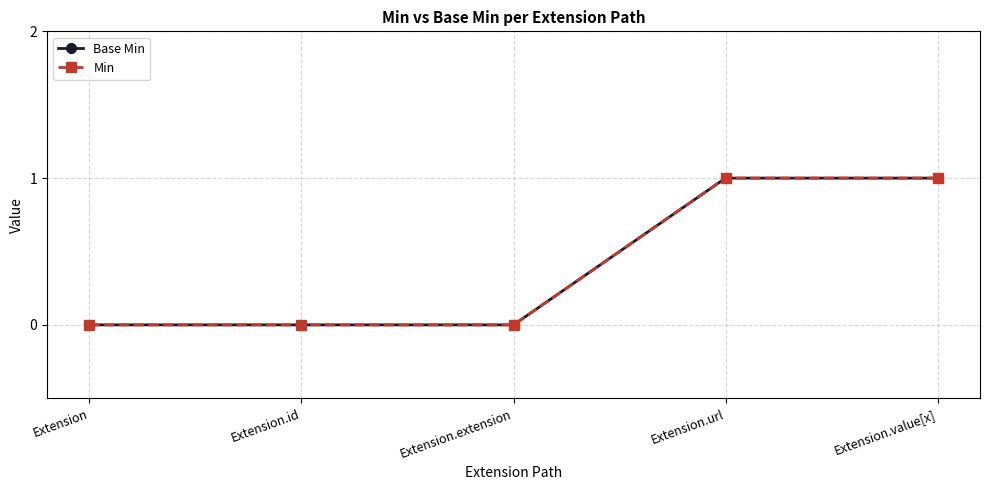

Count the Min values in the range 0 to 1.

5